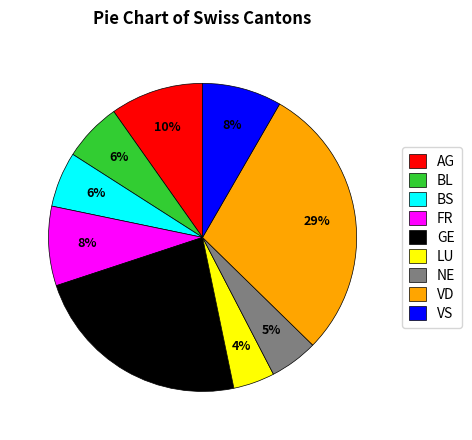

How many segments does this pie chart have?

9